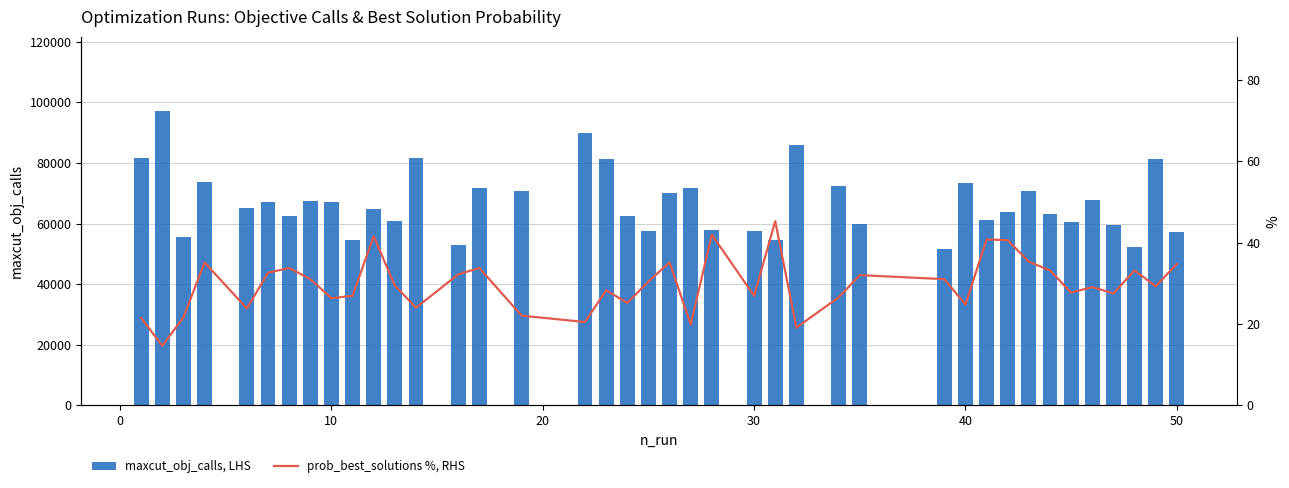

What is the minimum value for maxcut_obj_calls, LHS?

51756